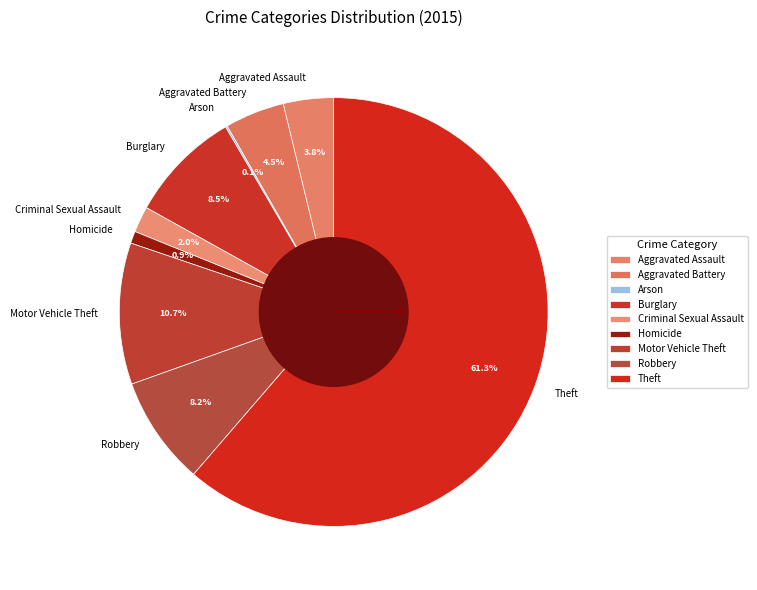

Does Burglary account for over 50% of the chart?

No